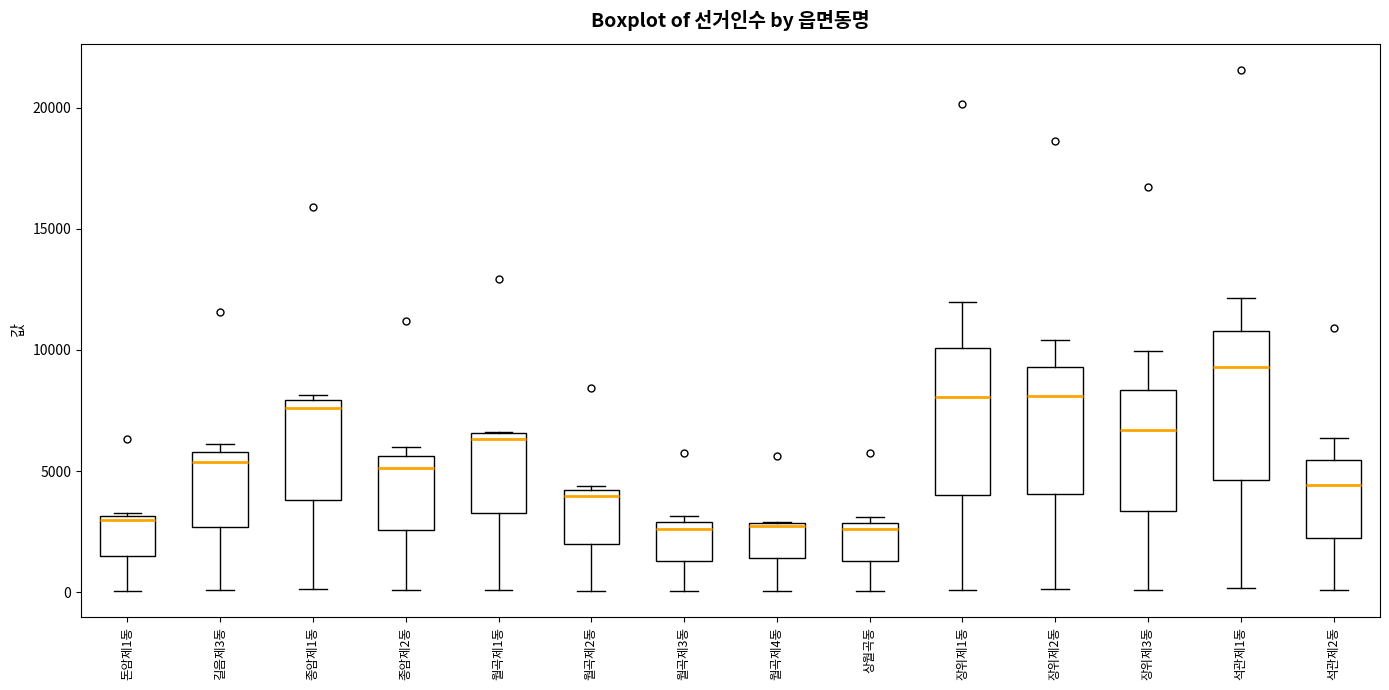

Where is the lower edge of the box for 월곡제1동 on the y-axis? The values are not printed on the chart, so give them approximately, as read against the axis.

3500